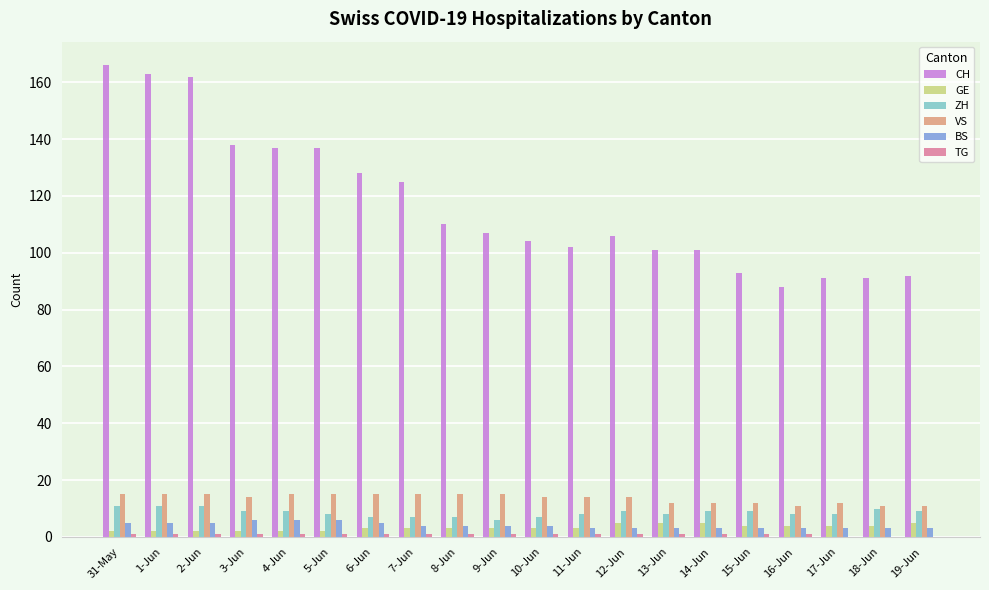

Is it true that ZH equals 8 at 17-Jun?

True